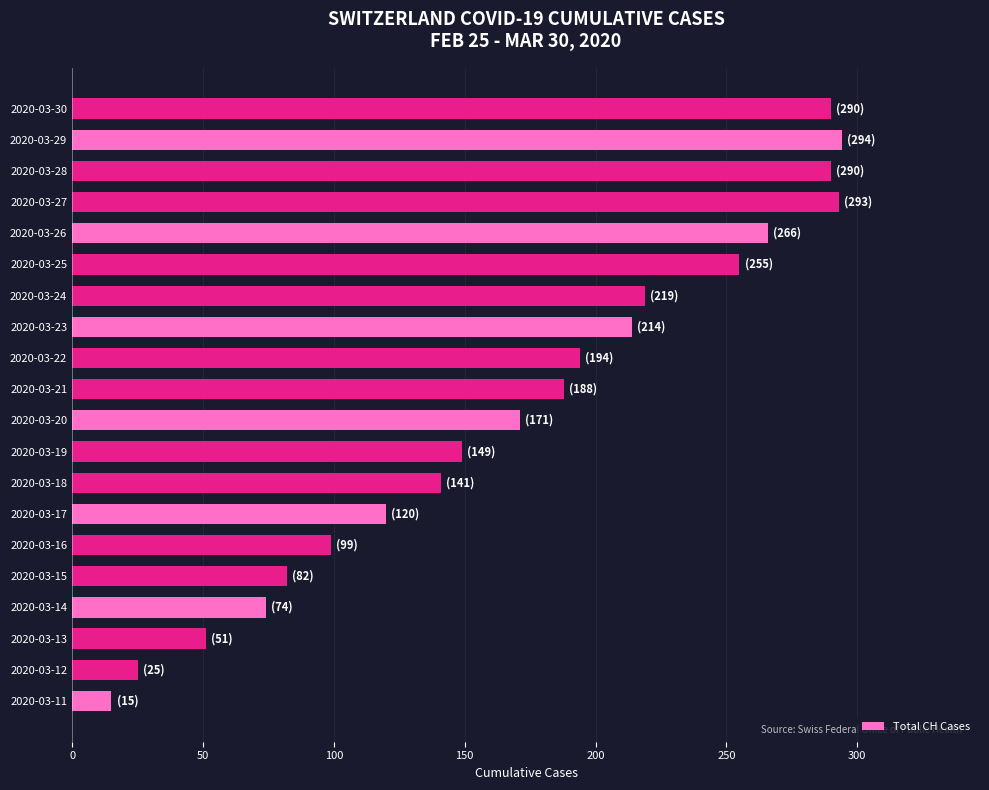

At which label is the value closest to 154?

2020-03-19